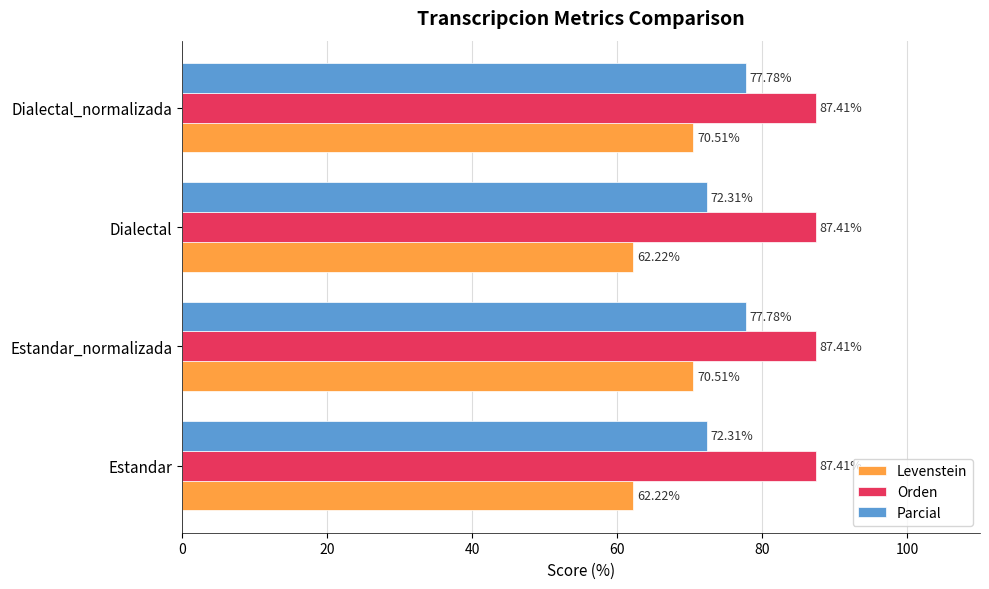

What is the difference between the highest and lowest values at Dialectal_normalizada?

16.9